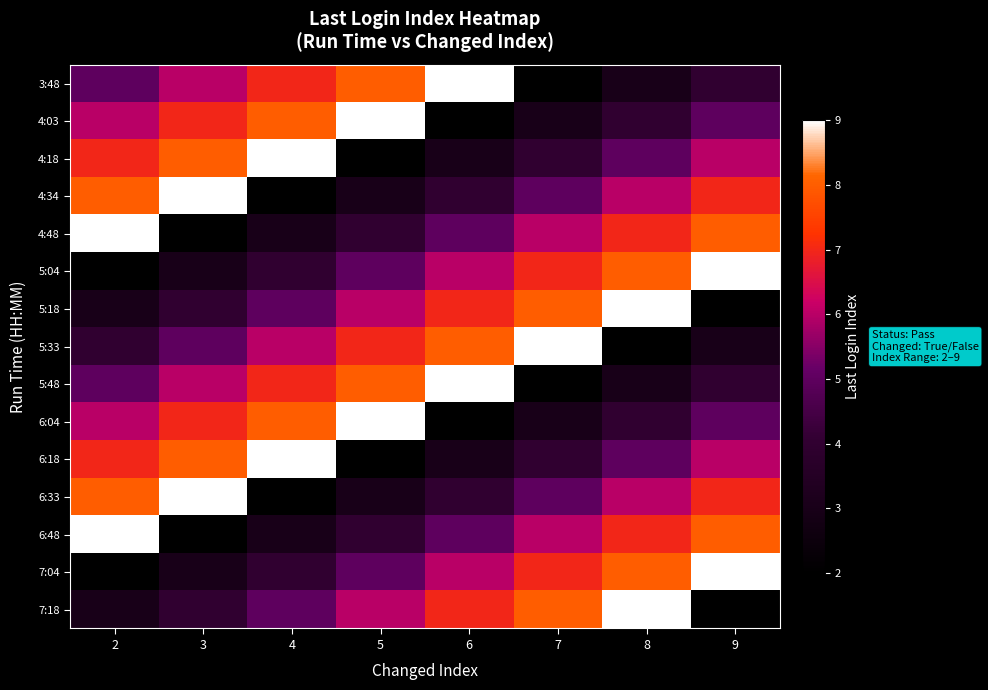

How many categories are shown in the chart?

8